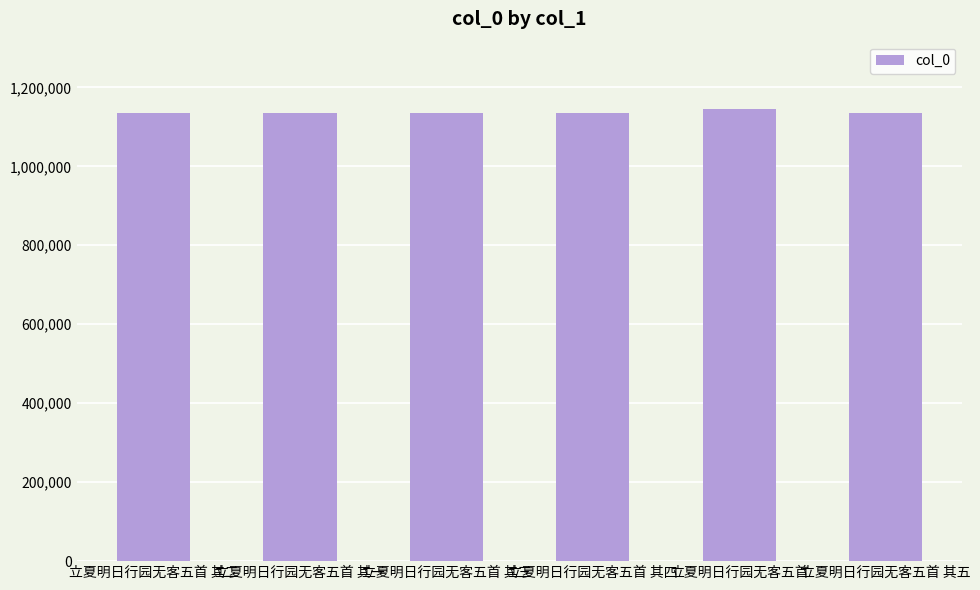

The value at 立夏明日行园无客五首 其四 is 1134659. True or false?

True